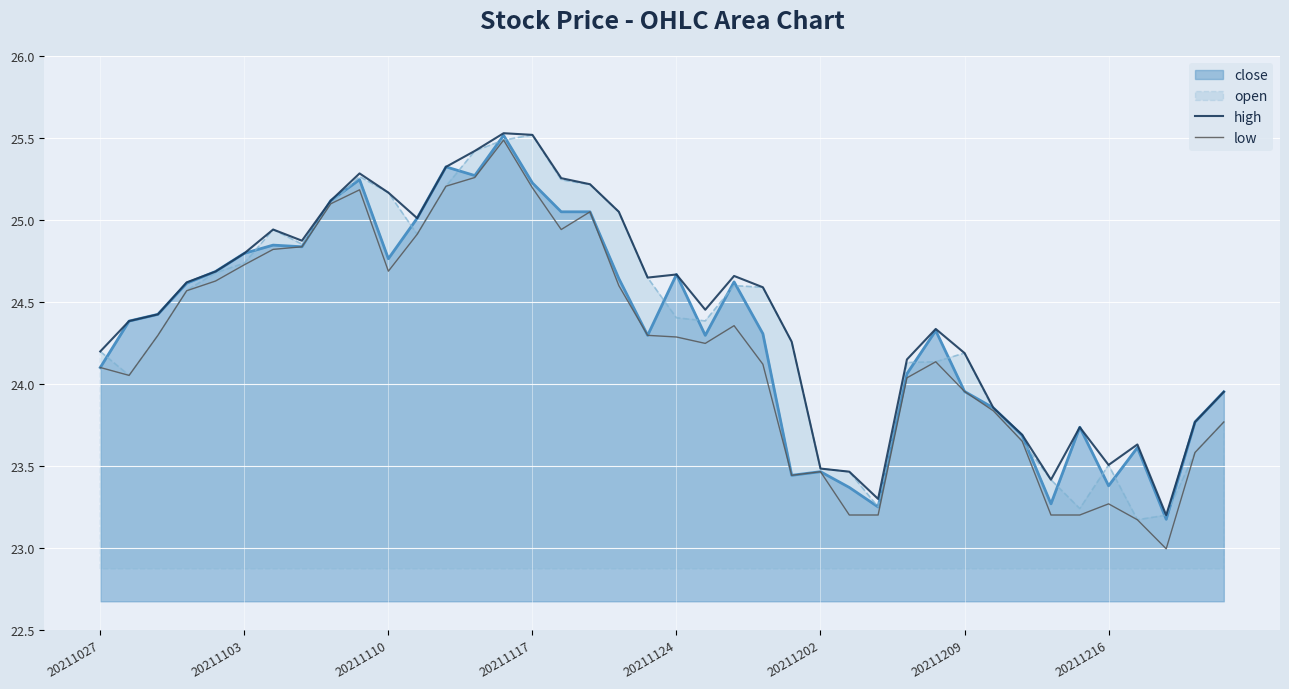

What are all the series names shown in the legend?

close, open, high, low